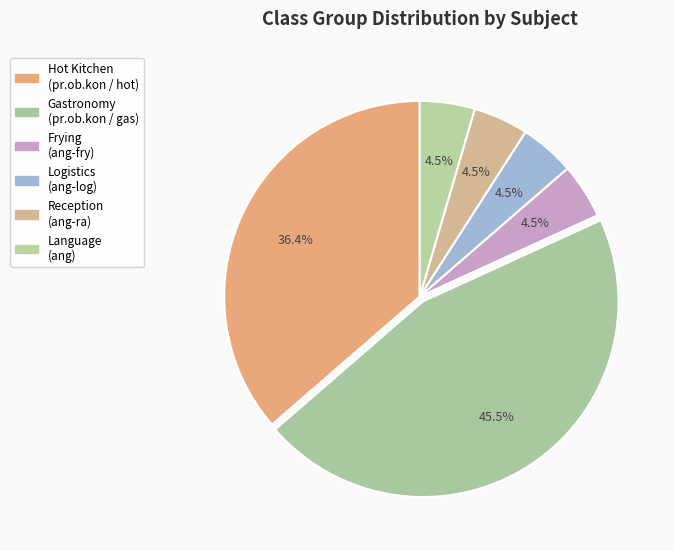

To the nearest percent, what is the difference between the largest and smallest slice percentages?

41%